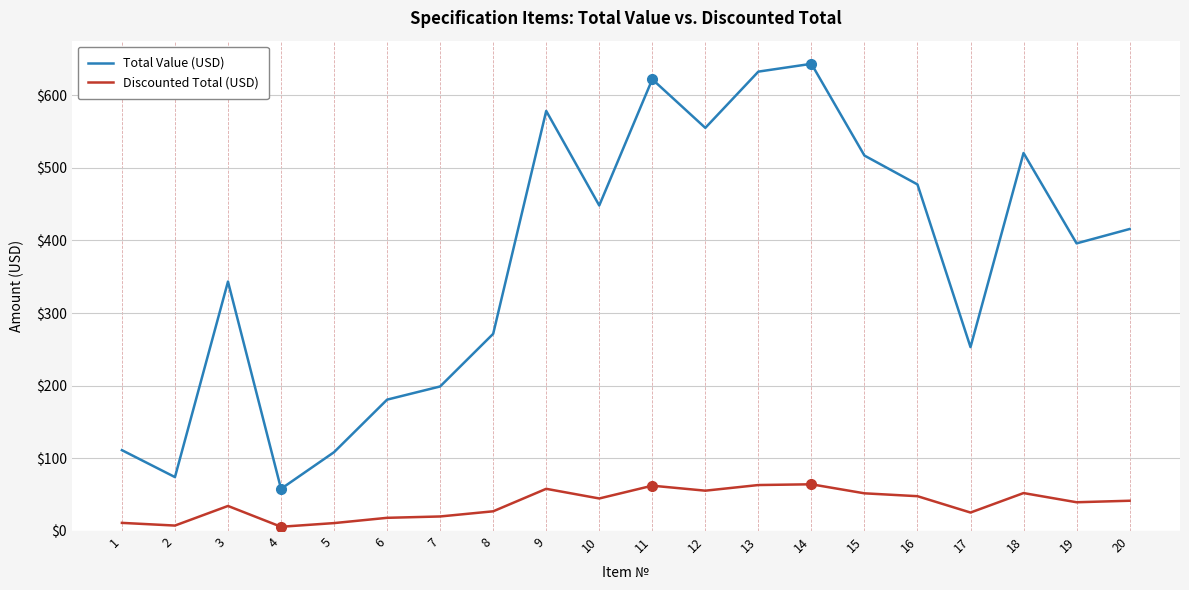

True or false: Total Value (USD) and Discounted Total (USD) cross at least once.

False